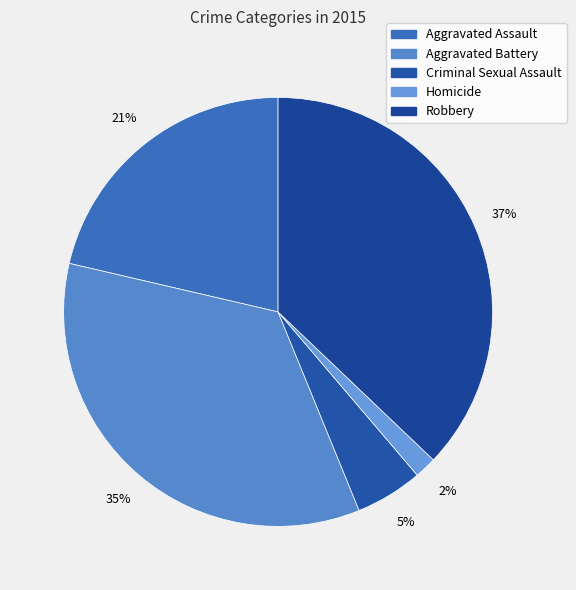

The Aggravated Assault slice represents 21% of the pie. True or false?

True